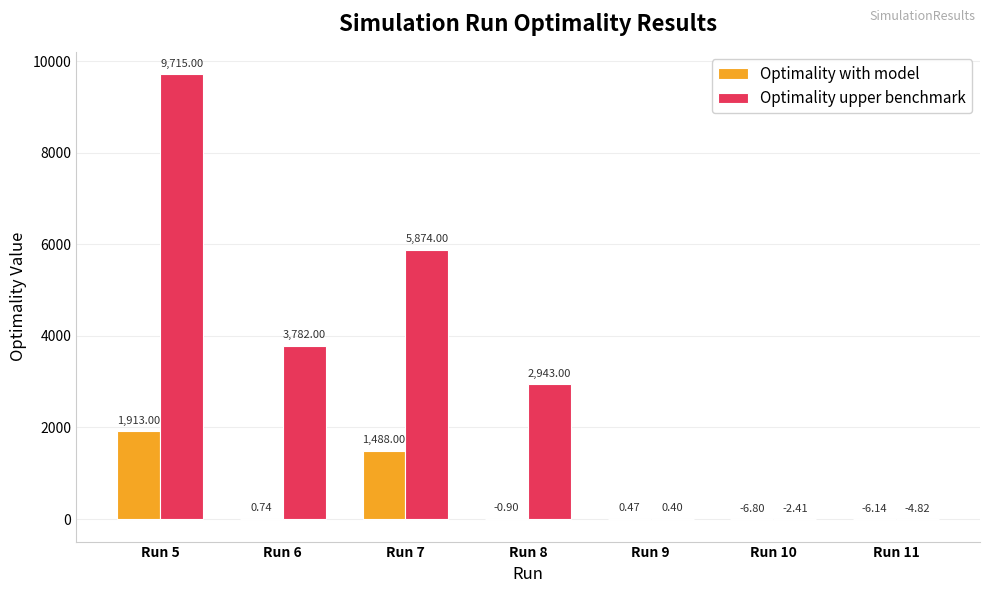

What is the total value across all series at Run 6?

3782.7